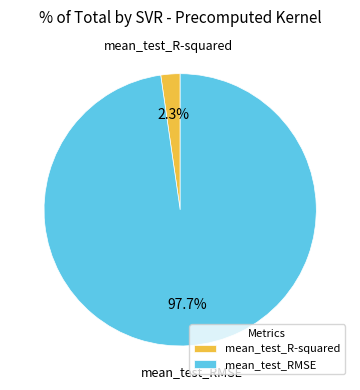

What percentage is the mean_test_R-squared slice, to the nearest percent?

2%